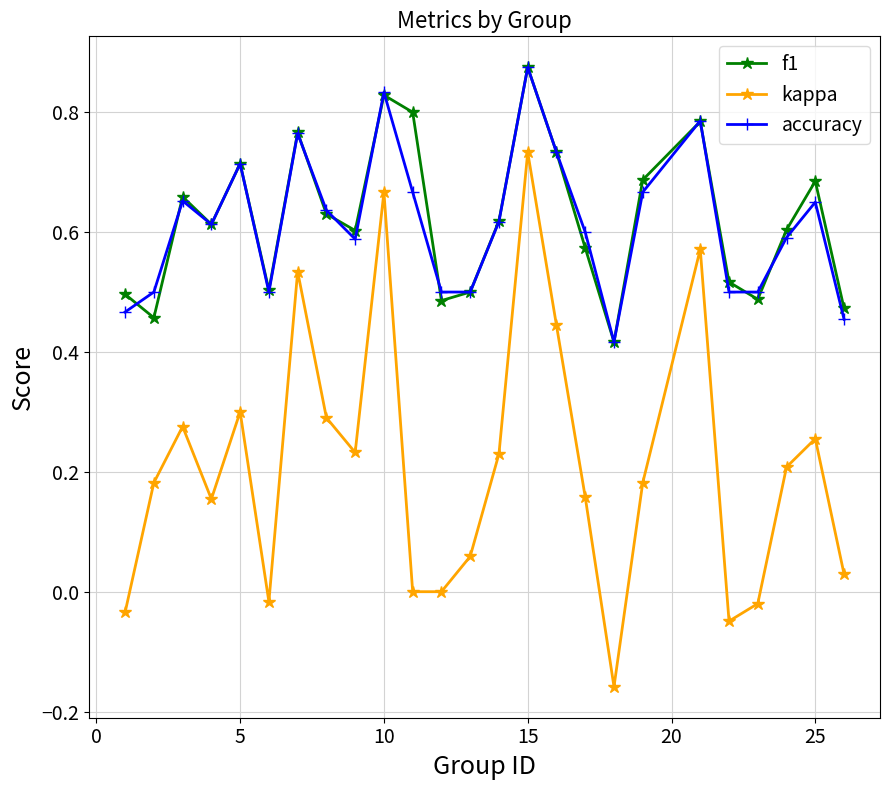

How many lines are shown in the chart?

3